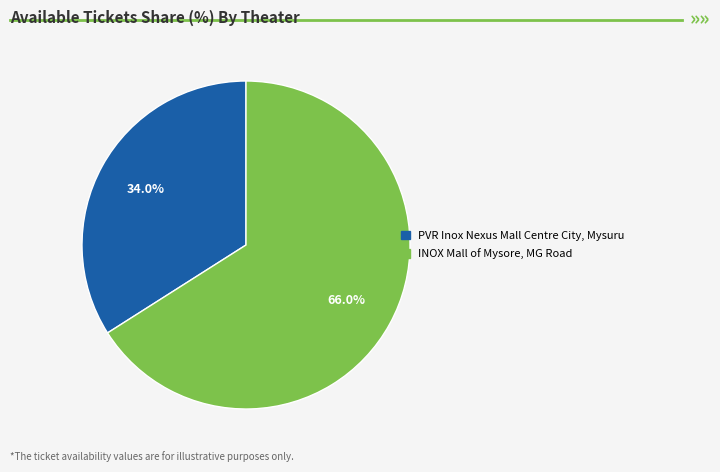

To the nearest percent, what is the difference between the PVR Inox Nexus Mall Centre City, Mysuru and INOX Mall of Mysore, MG Road slice percentages?

32%